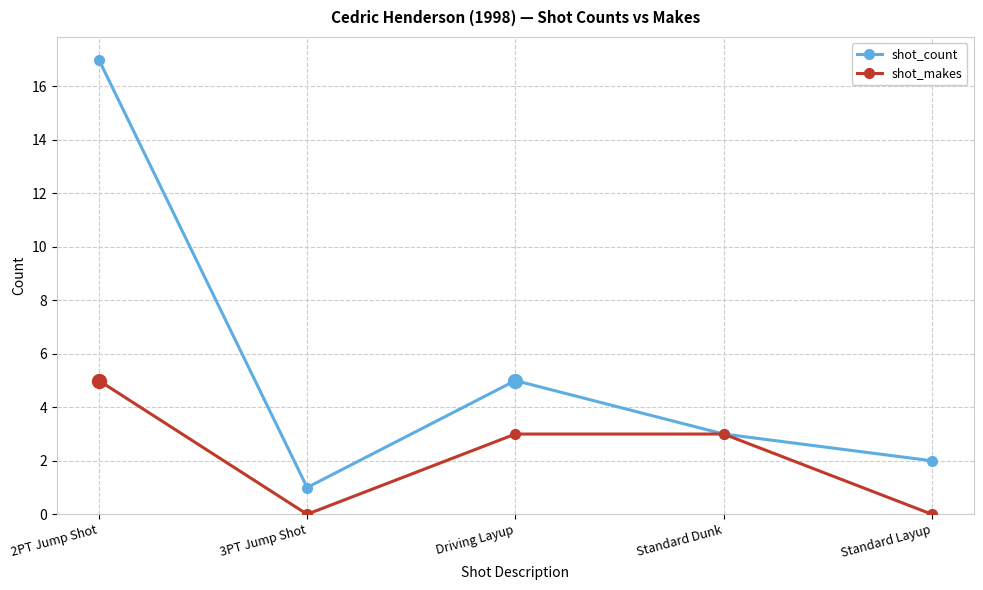

Where is the first local maximum for shot_count?

Driving Layup